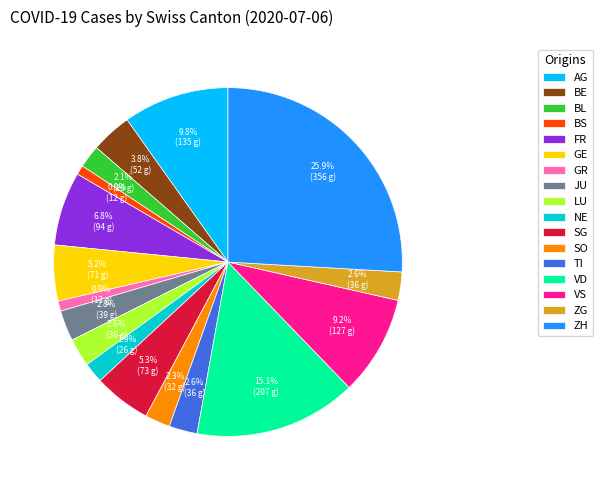

To the nearest percent, what is the average slice percentage?

6%